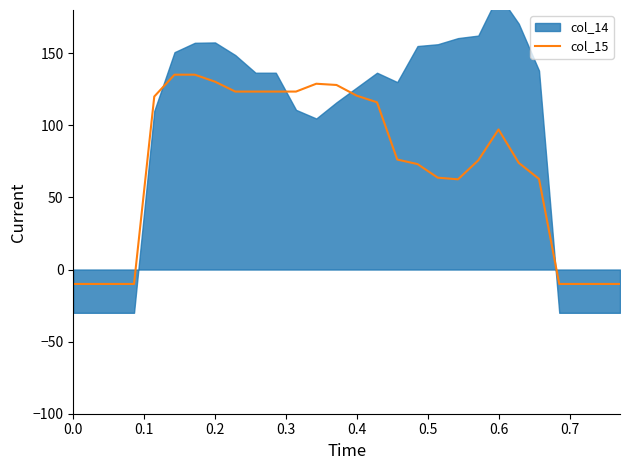

Does the chart have visible grid lines?

No